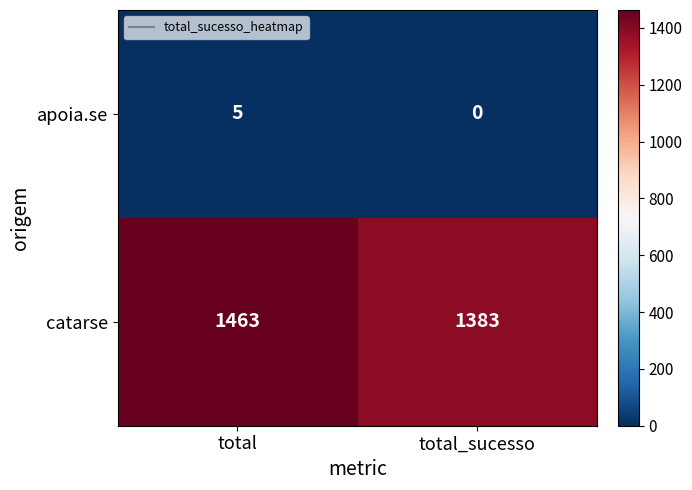

Which series has the largest total across all categories?

catarse